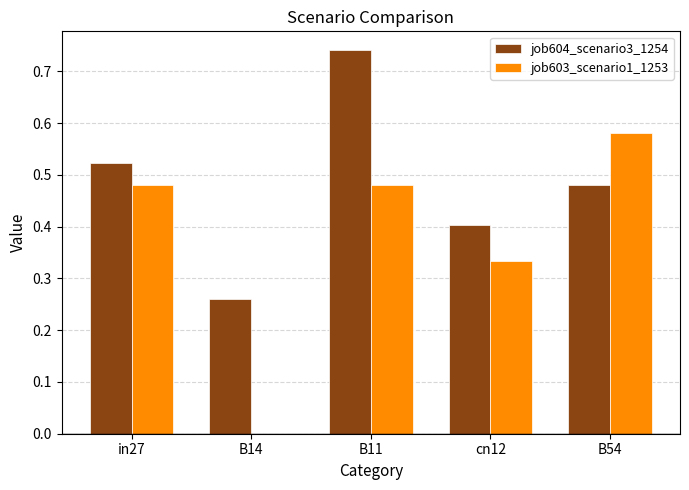

Between cn12 and B54, which series saw the biggest shift?

job603_scenario1_1253